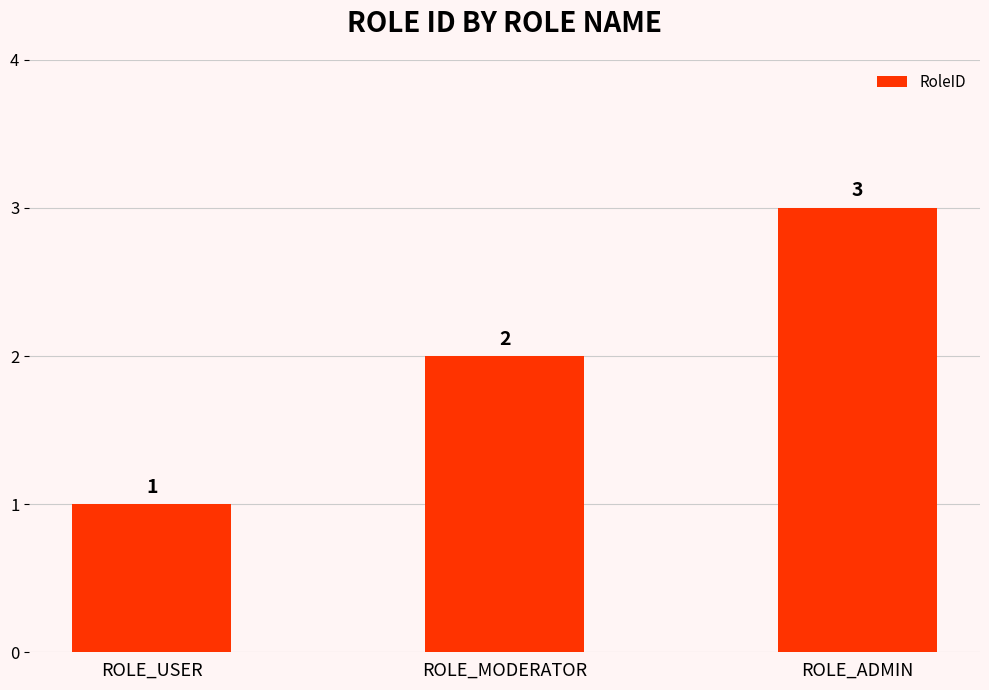

Reading left to right, list all the values displayed in this chart.

ROLE_USER=1	ROLE_MODERATOR=2	ROLE_ADMIN=3